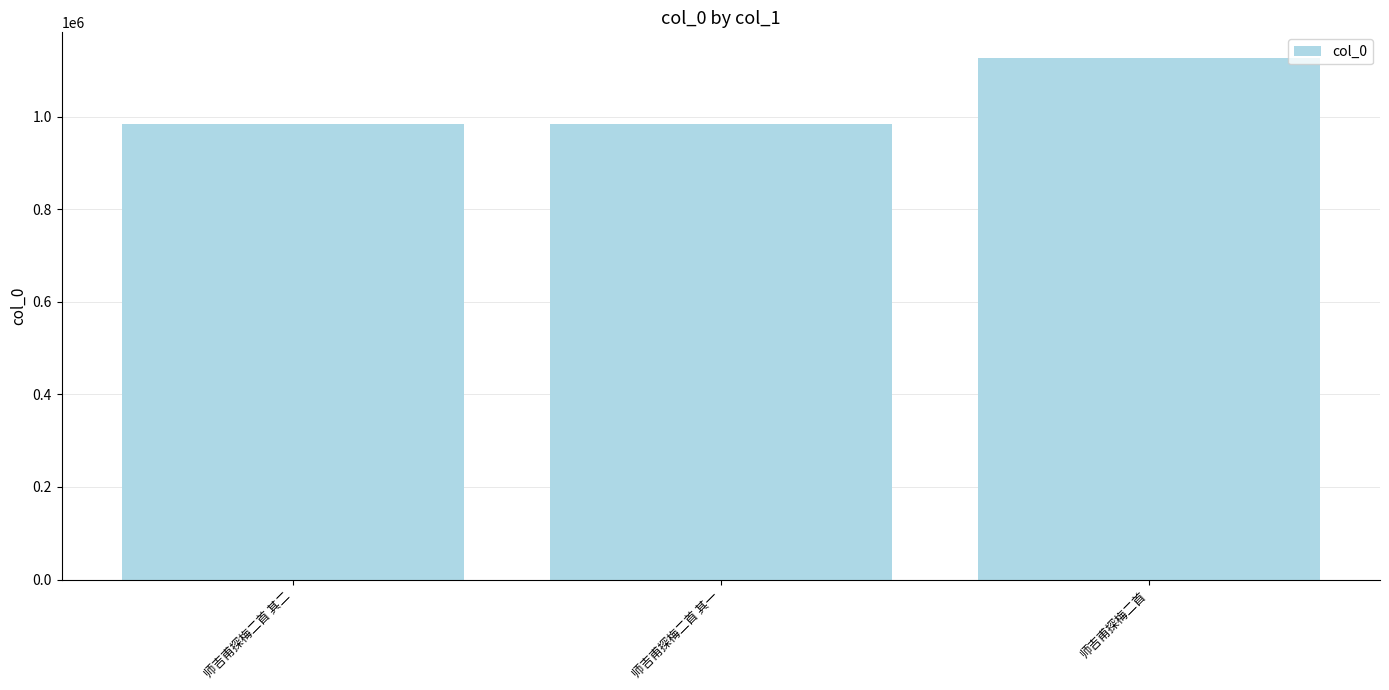

Which category has the highest value across all series?

师吉甫探梅二首